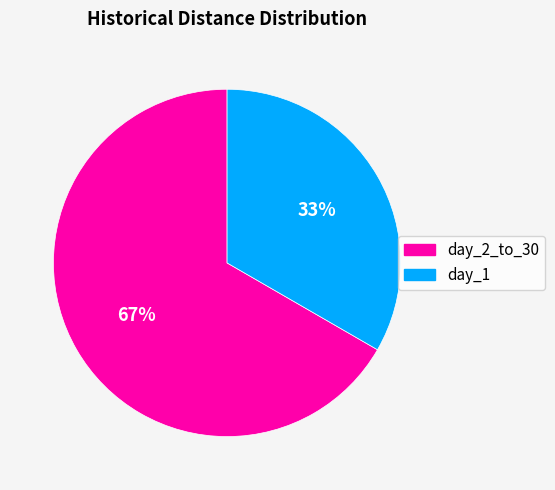

Count the number of slices in the pie.

2